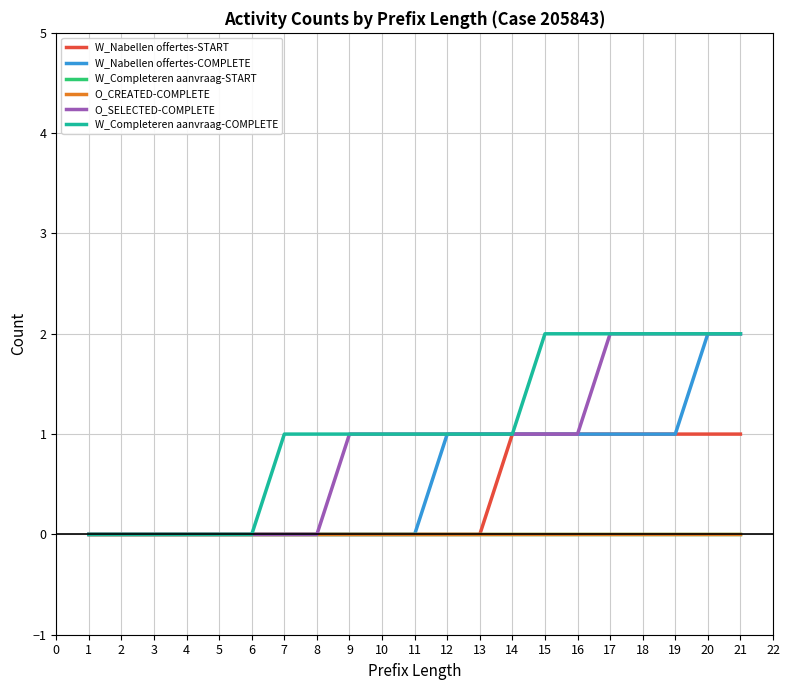

Is it true that W_Completeren aanvraag-COMPLETE equals 1 at 12?

True